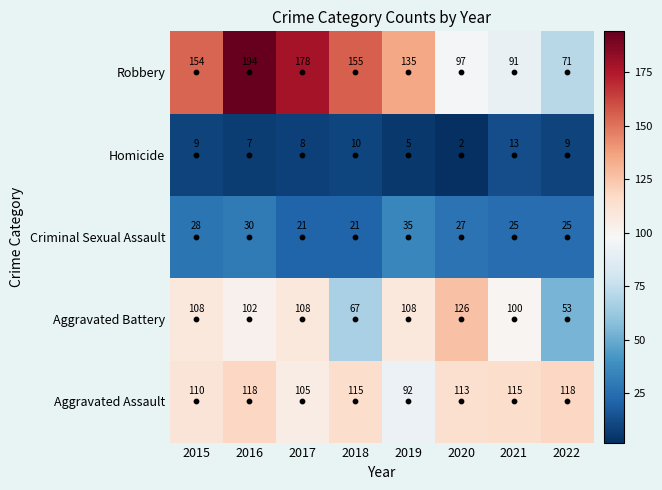

What is the greatest value displayed?

194